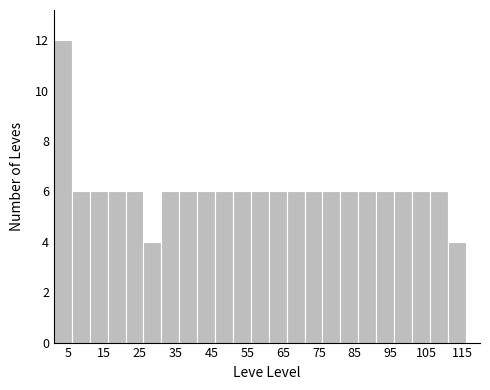

Reading left to right, list every bar in this chart as the range it spans on the x-axis followed by its height. The values are not printed on the chart, so give them approximately, as read against the axis.

1 to 6: 12
6 to 11: 6
11 to 16: 6
16 to 21: 6
21 to 26: 6
26 to 31: 4
31 to 36: 6
36 to 41: 6
41 to 46: 6
46 to 51: 6
51 to 56: 6
56 to 61: 6
61 to 66: 6
66 to 71: 6
71 to 76: 6
76 to 81: 6
81 to 86: 6
86 to 91: 6
91 to 96: 6
96 to 101: 6
101 to 106: 6
106 to 111: 6
111 to 116: 4